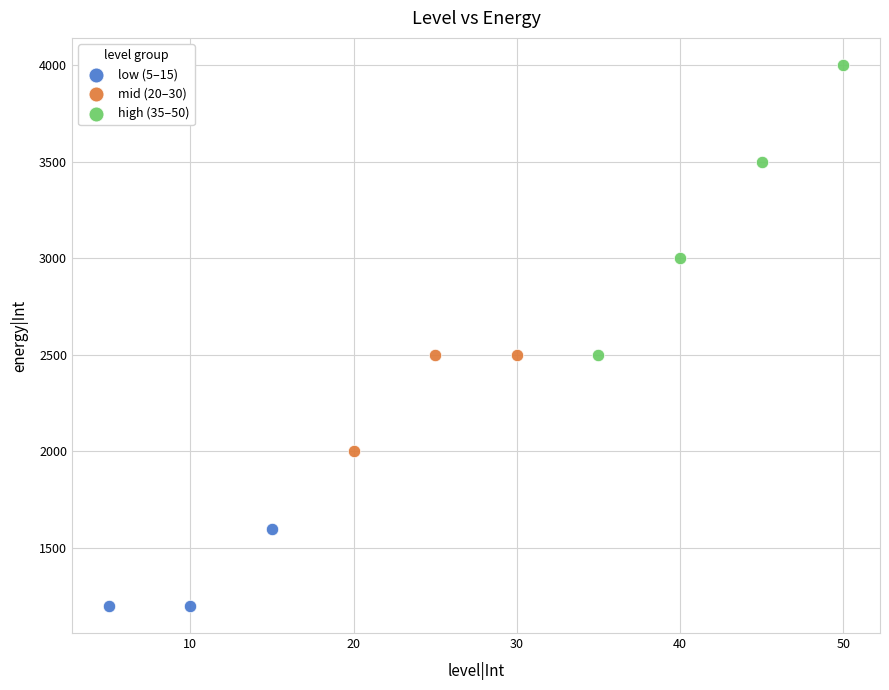

Which series has the largest Y range (max minus min)?

high (35–50)